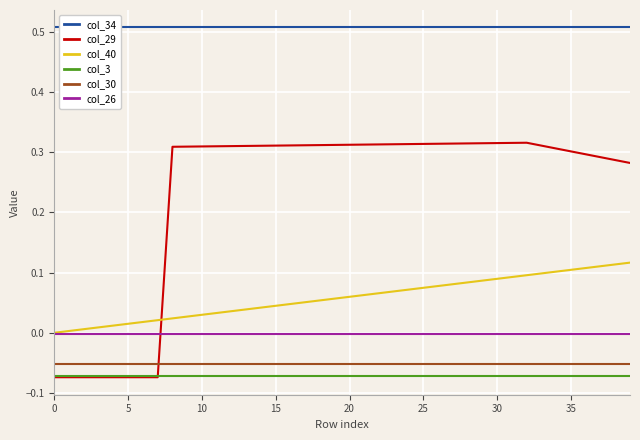

Which series has the largest range (max minus min)?

col_29